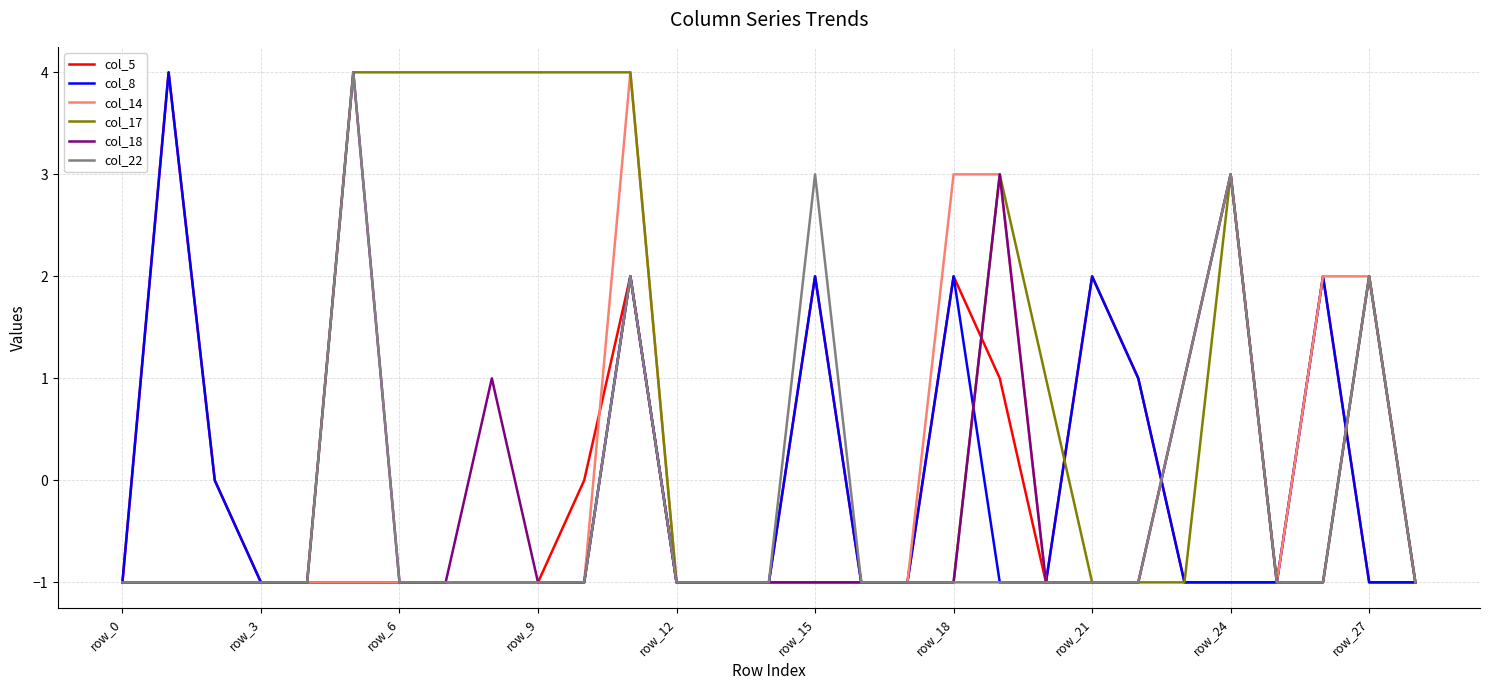

What is the difference between the maximum and minimum values in the col_18 series?

5